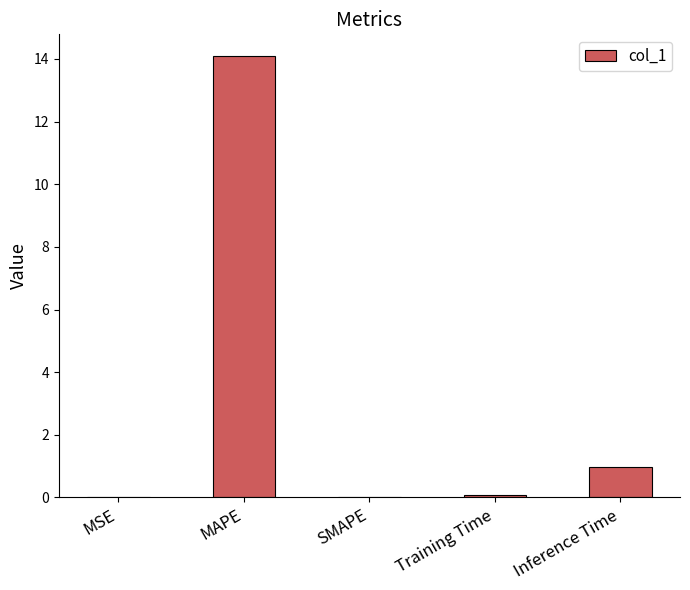

What is the sum of all values?

15.1